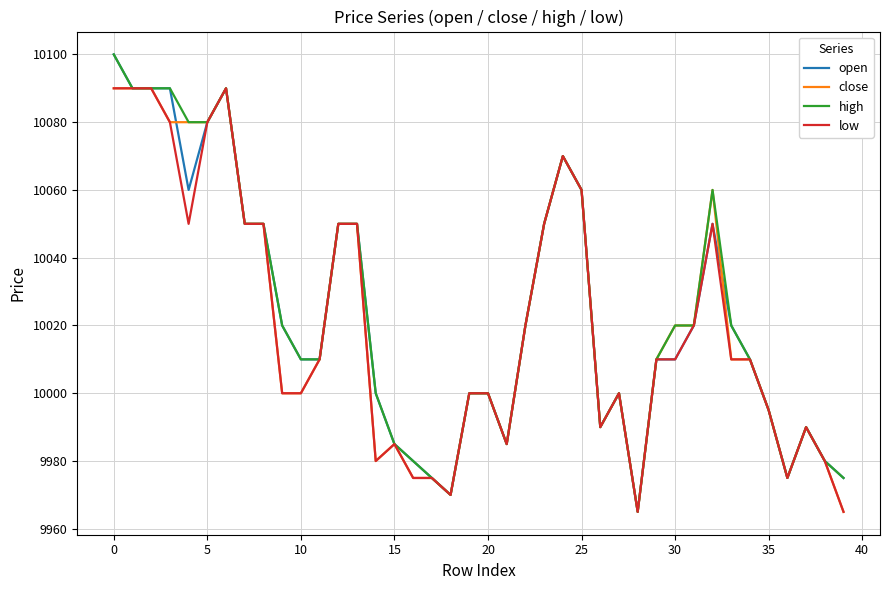

What is the minimum value for low?

9965